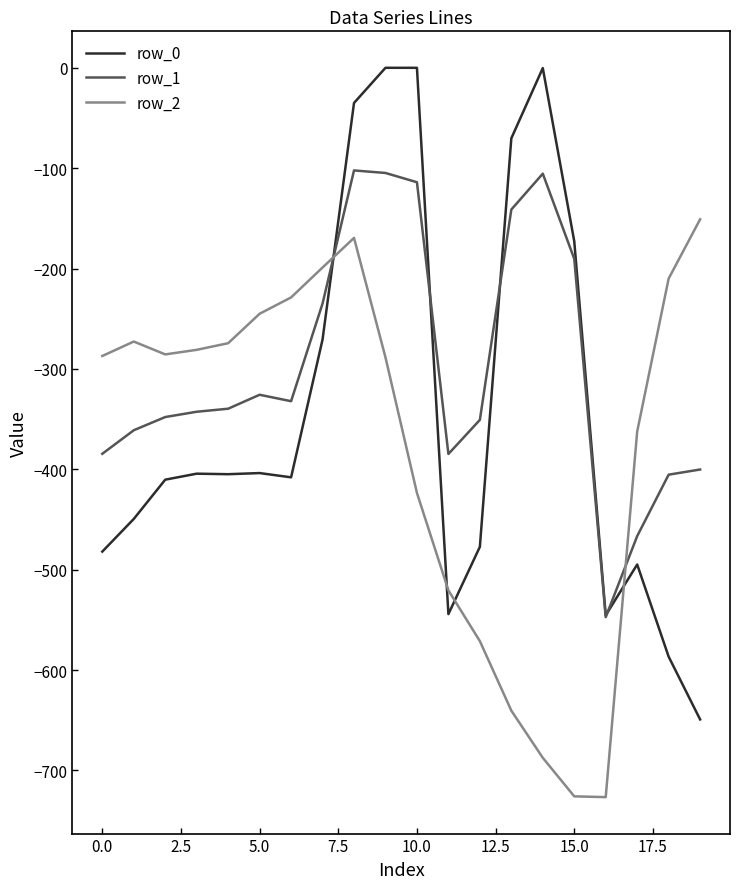

List the series in order of their overall mean, highest first.

row_1, row_0, row_2